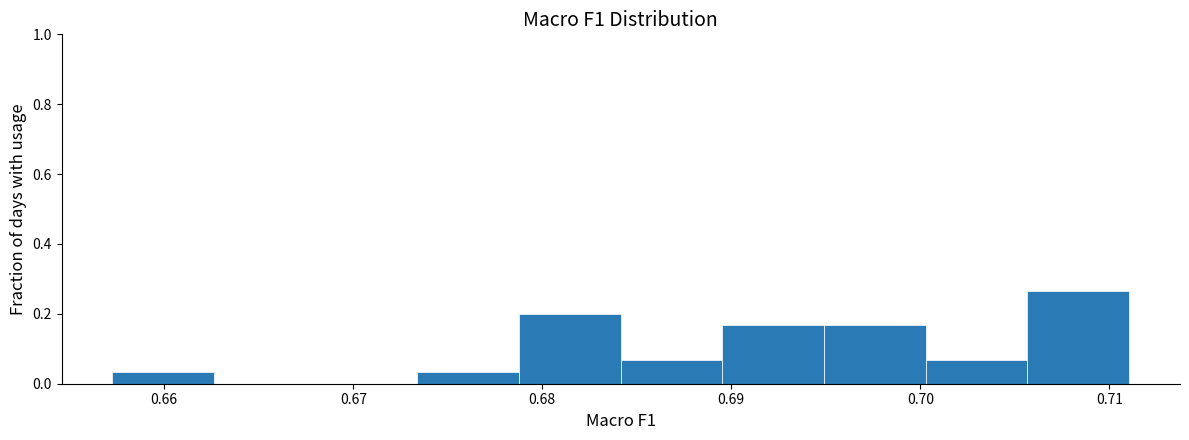

Reading left to right, list every bar in this chart as the range it spans on the x-axis followed by its height. Neither the bar edges nor the heights are printed on the chart, so give them approximately, as read against the axes.

0.657 to 0.663: 0.04
0.663 to 0.668: 0
0.668 to 0.673: 0
0.673 to 0.679: 0.04
0.679 to 0.684: 0.20
0.684 to 0.690: 0.06
0.690 to 0.695: 0.16
0.695 to 0.700: 0.16
0.700 to 0.706: 0.06
0.706 to 0.711: 0.26